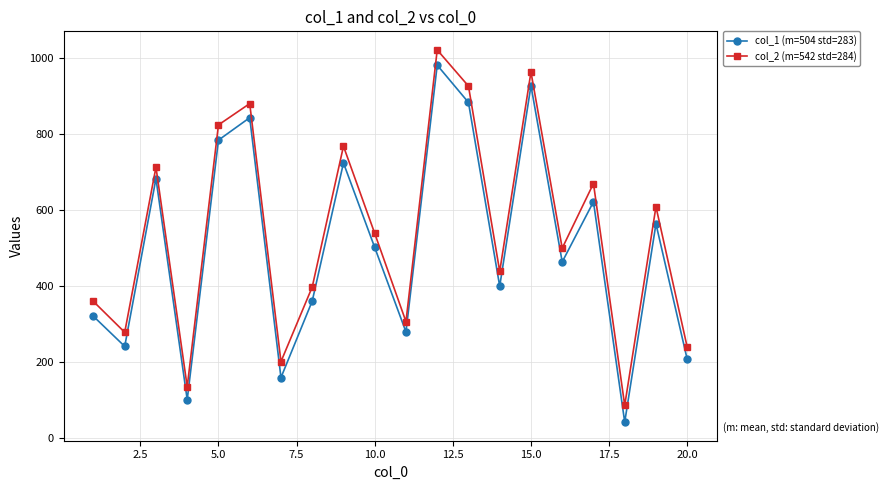

What is the greatest value displayed?

1020